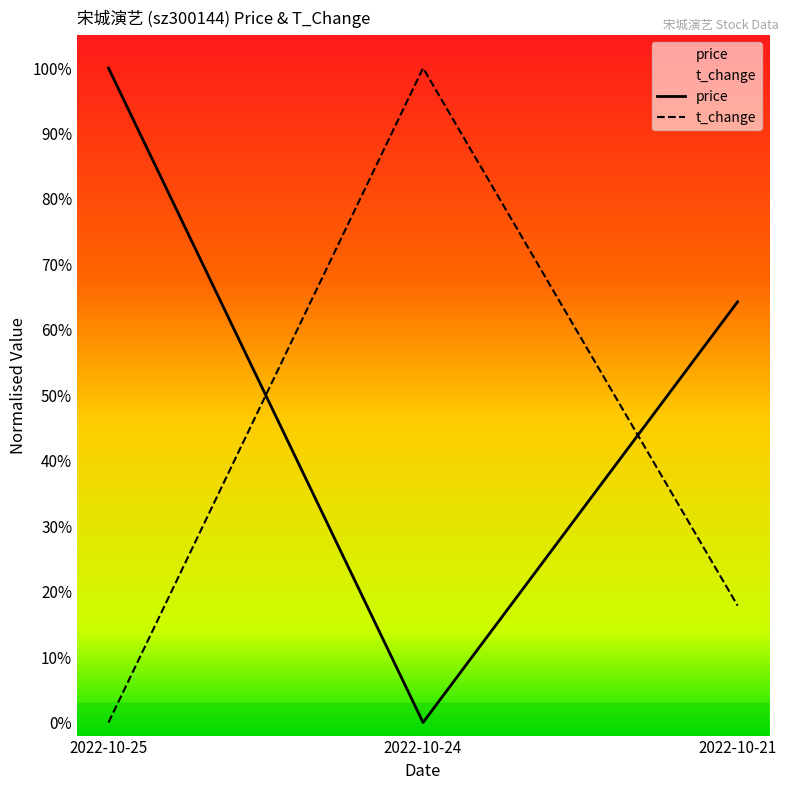

Which series has the widest spread of values?

price